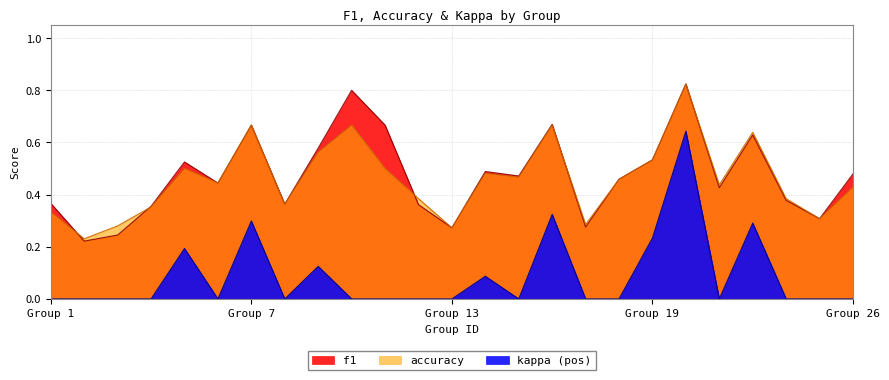

Which series has the largest range (max minus min)?

kappa (pos)